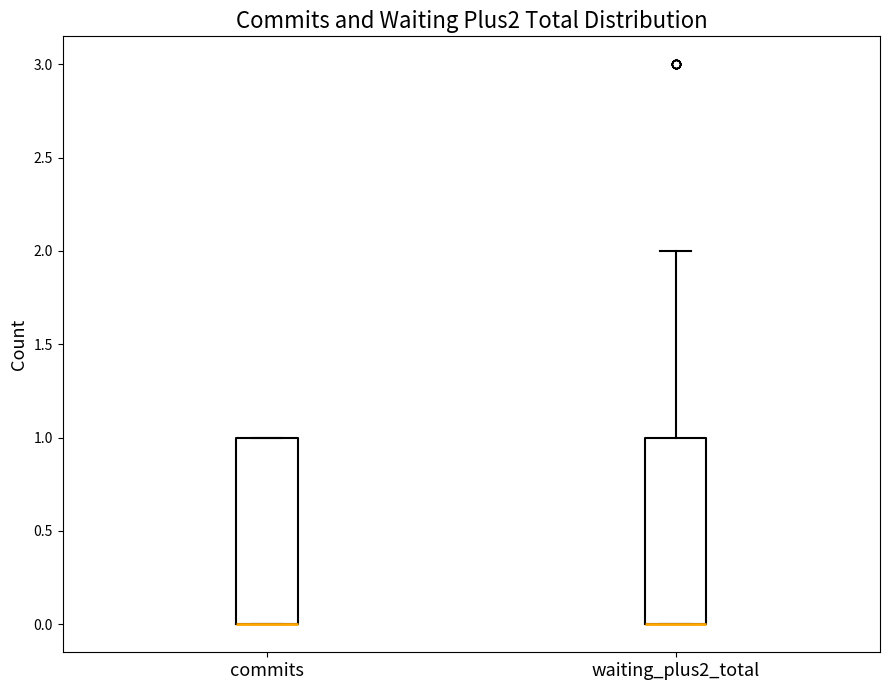

Where is the lower edge of the box for commits on the y-axis? The values are not printed on the chart, so give them approximately, as read against the axis.

0